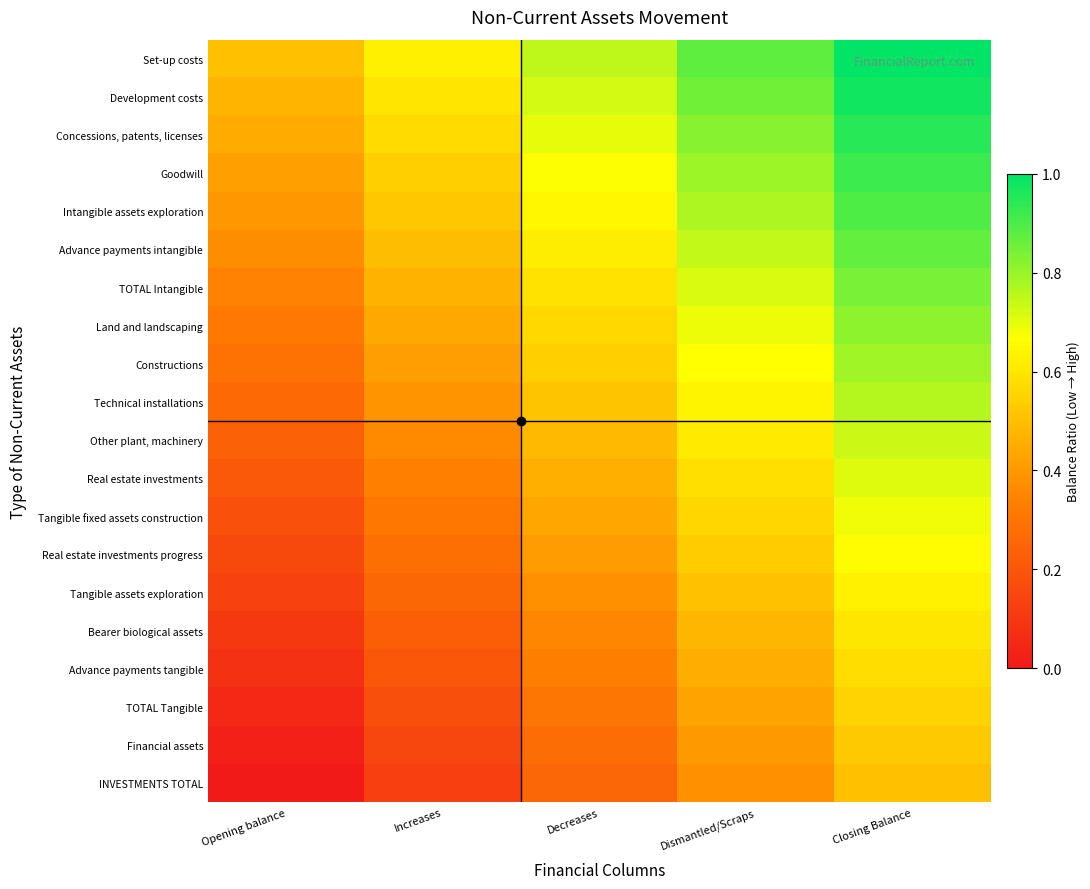

Rank the series by their maximum value, from highest to lowest.

Set-up costs, Development costs, Concessions, patents, licenses, Goodwill, Intangible assets exploration, Advance payments intangible, TOTAL Intangible, Land and landscaping, Constructions, Technical installations, Other plant, machinery, Real estate investments, Tangible fixed assets construction, Real estate investments progress, Tangible assets exploration, Bearer biological assets, Advance payments tangible, TOTAL Tangible, Financial assets, INVESTMENTS TOTAL